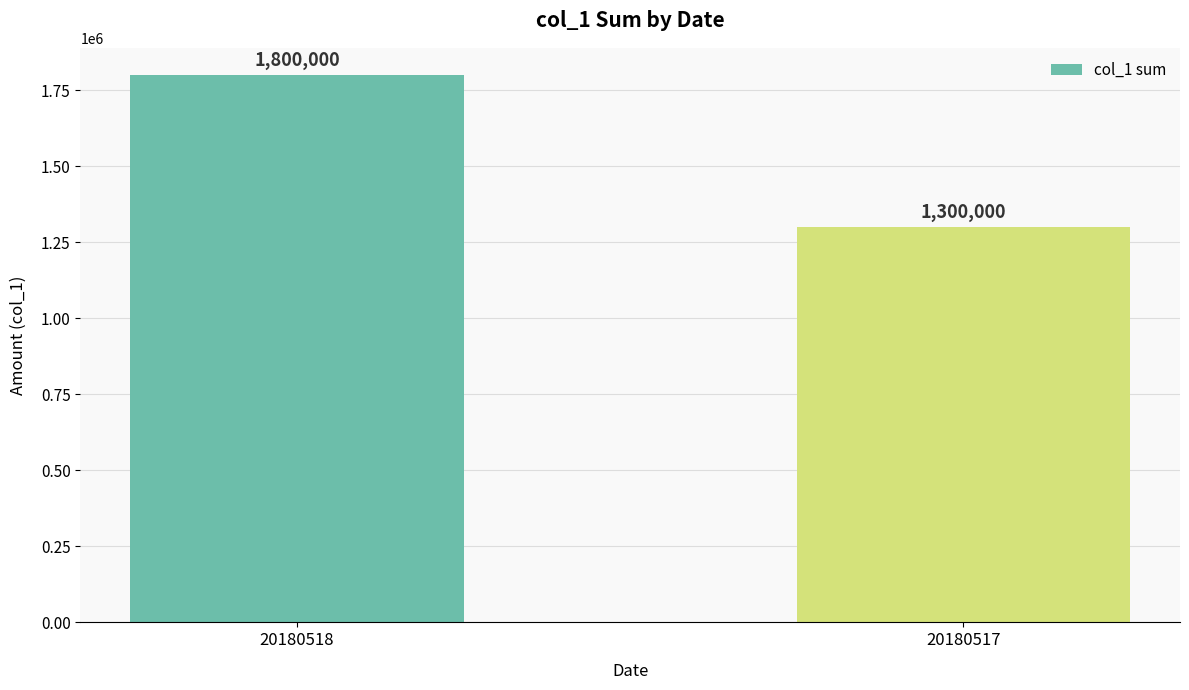

Which category has the highest value across all series?

20180518